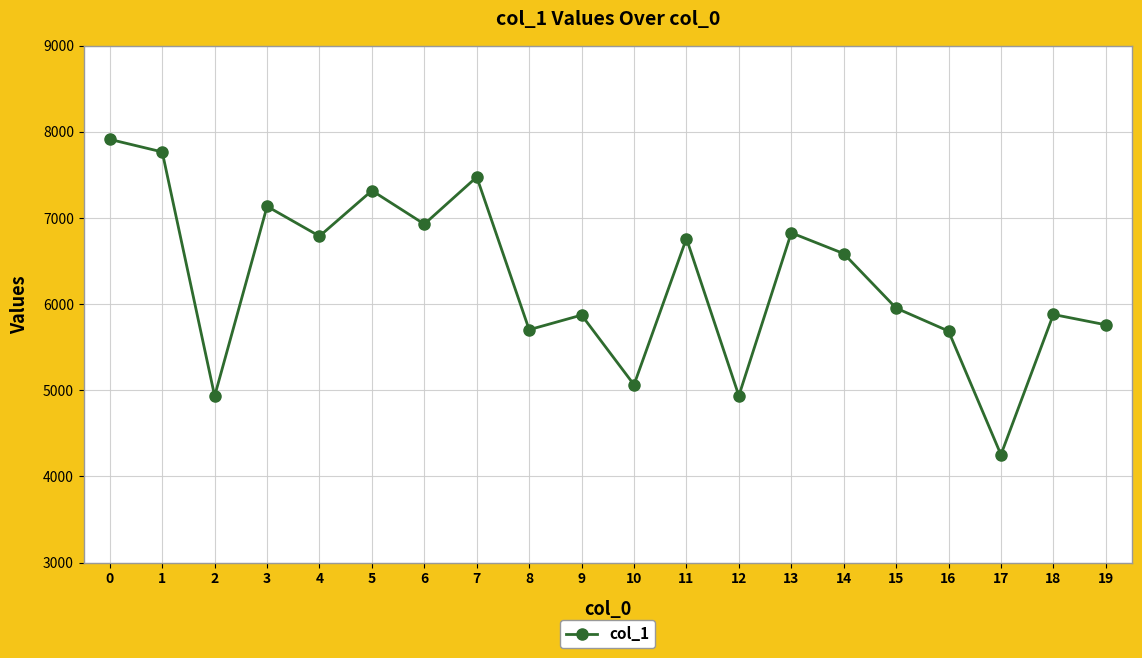

What is the minimum value shown in the chart?

4253